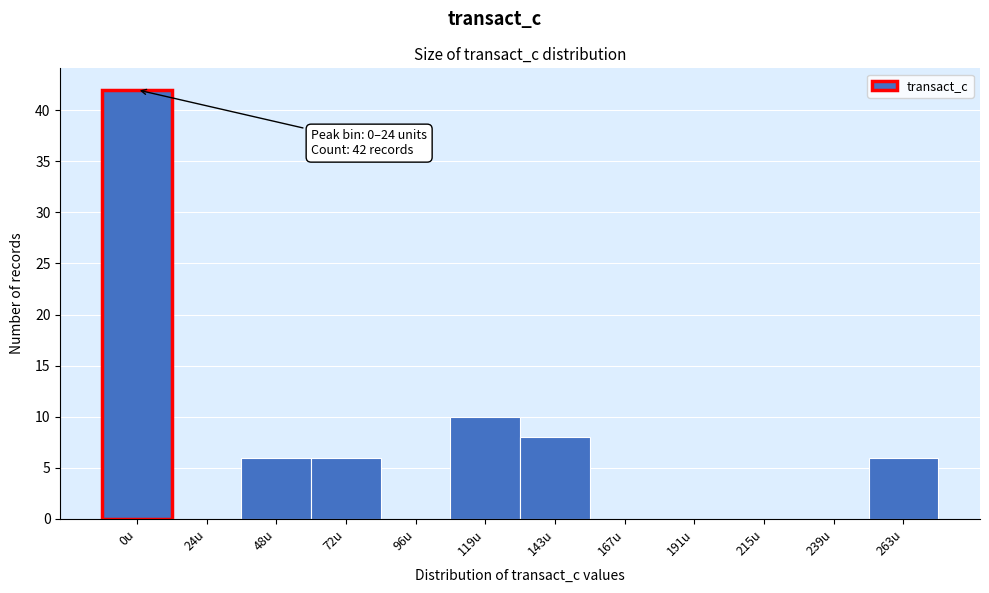

Reading left to right, list all the values displayed in this chart.

0u=42	24u=0	48u=6	72u=6	96u=0	119u=10	143u=8	167u=0	191u=0	215u=0	239u=0	263u=6